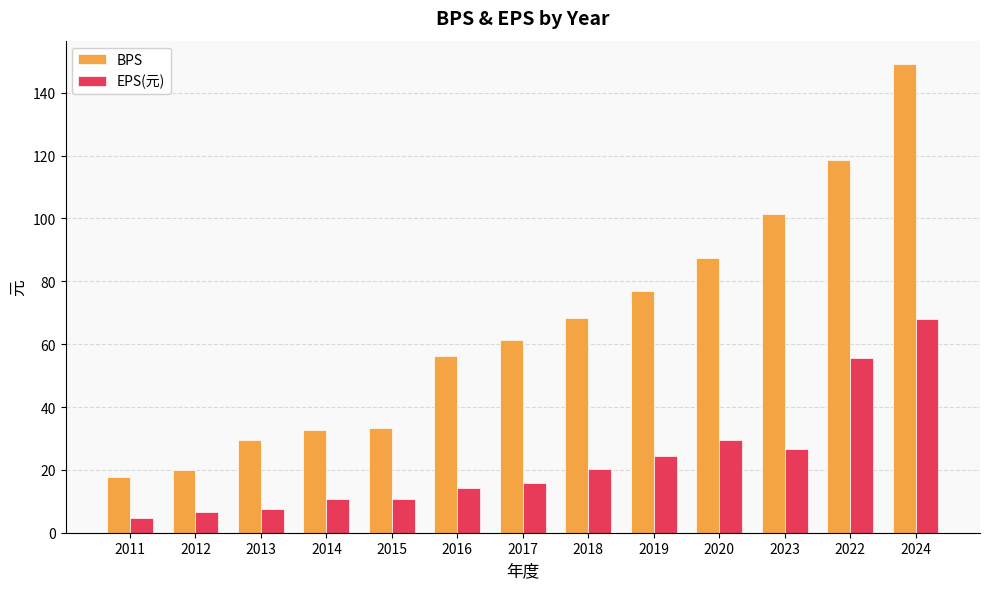

Which category has the highest value across all series?

2024